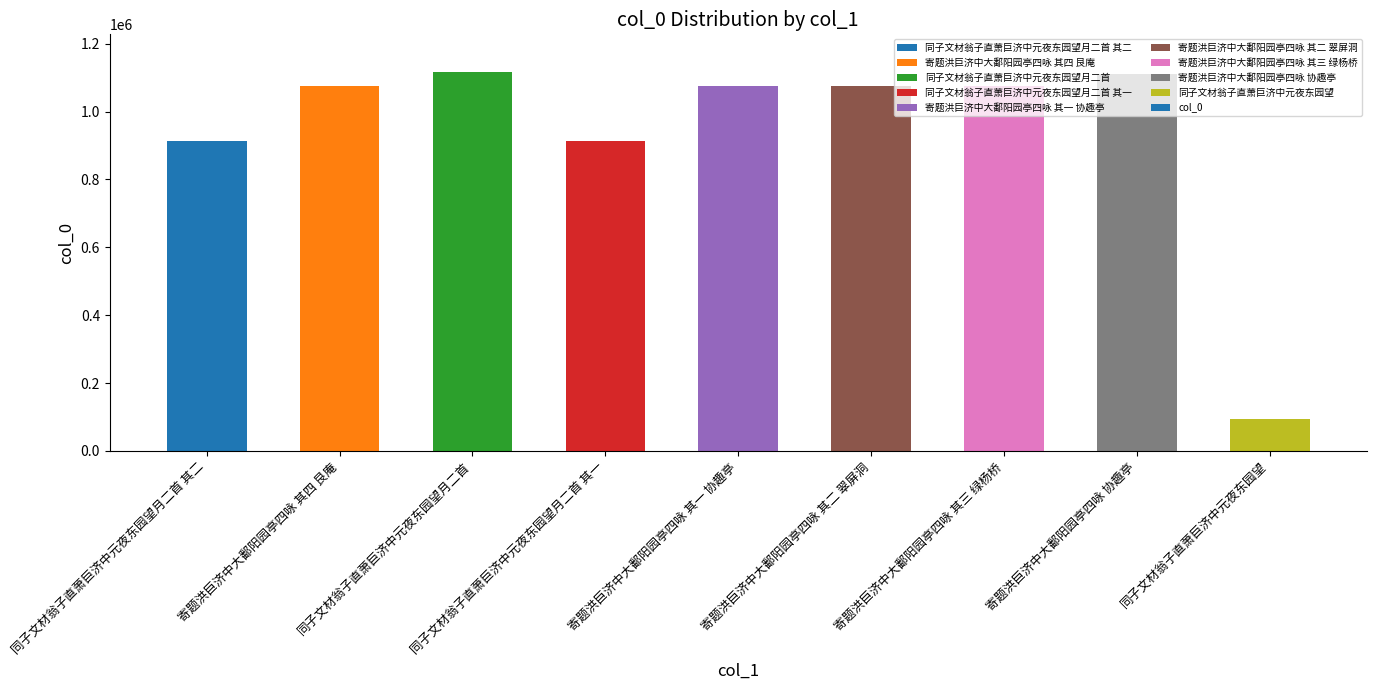

Is it true that the value at 同子文材翁子直萧巨济中元夜东园望 is 93801?

True